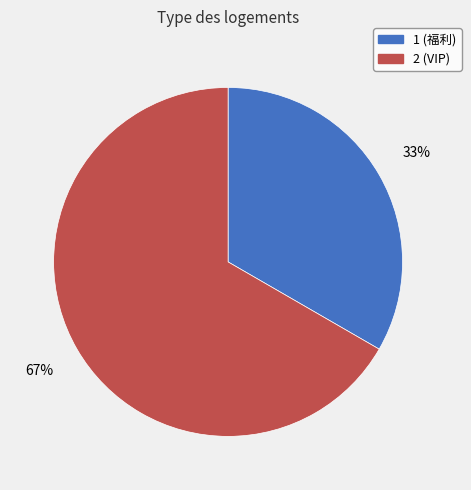

To the nearest percent, what is the combined percentage of 2 and 1?

100%